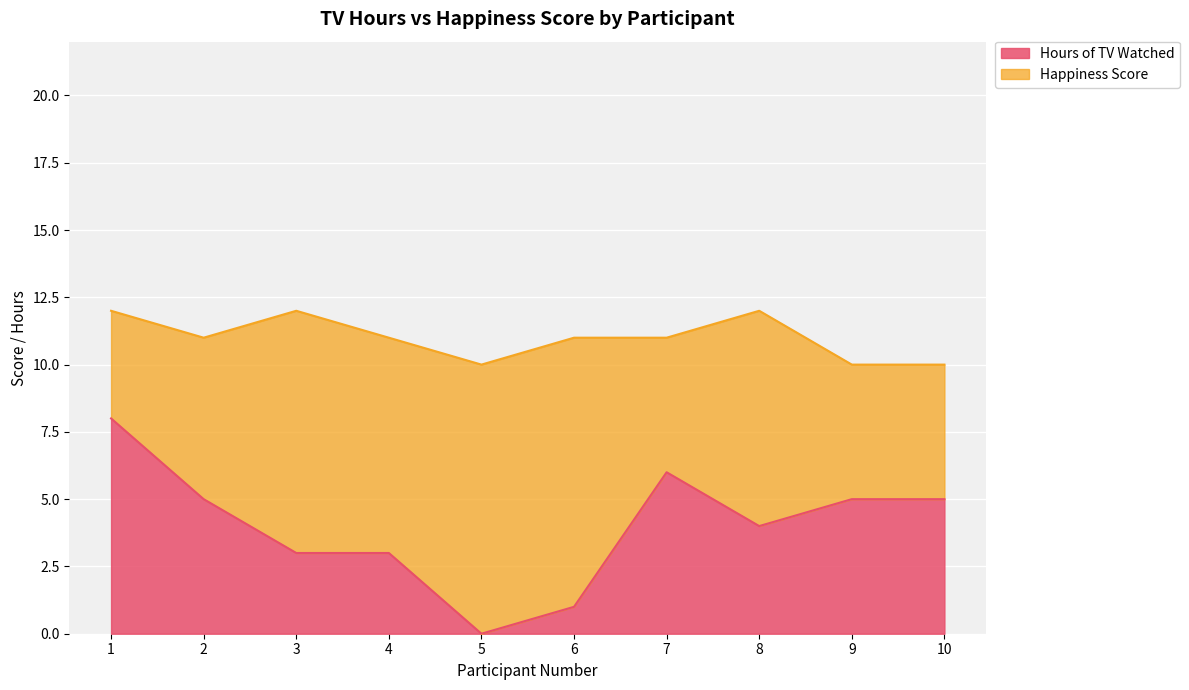

What is the maximum value shown in the chart?

8